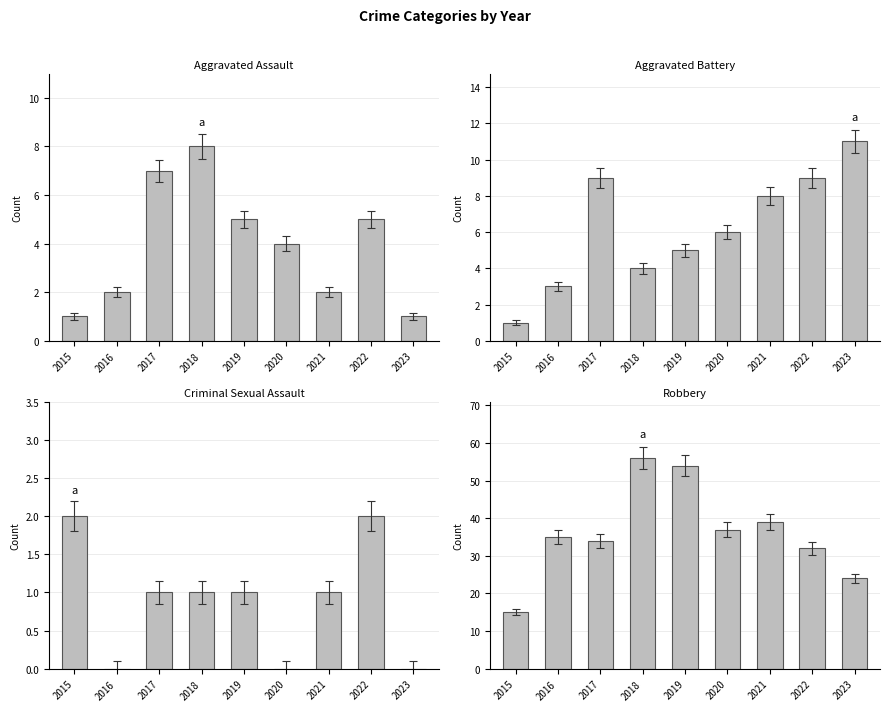

At 2022, list the series in order from largest to smallest.

Robbery, Aggravated Battery, Aggravated Assault, Criminal Sexual Assault